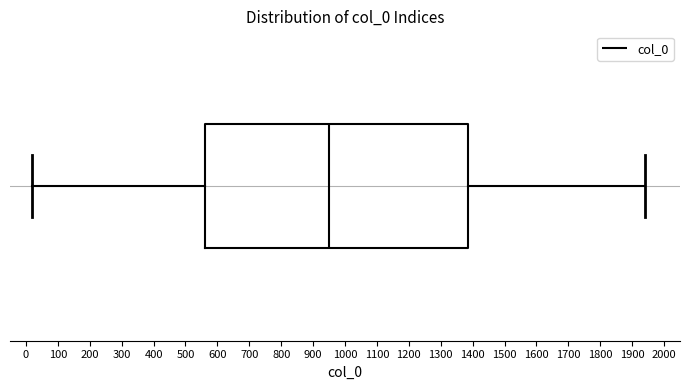

Transcribe this box plot: give where the median line is, the range the box spans, and where the two whiskers end, as read against the x-axis. The values are not printed on the chart, so give them approximately, as read against the axis.

median 950, box 560 to 1390, whiskers 20 to 1940